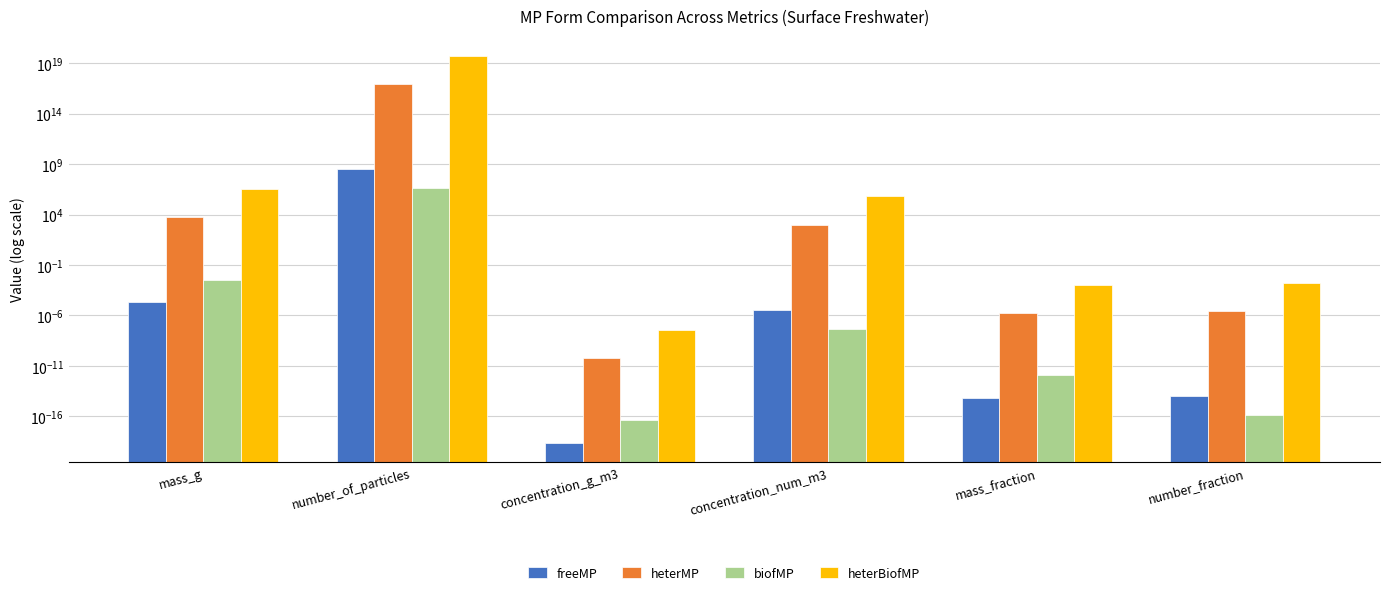

The value of biofMP at concentration_num_m3 is 0.0. True or false?

True